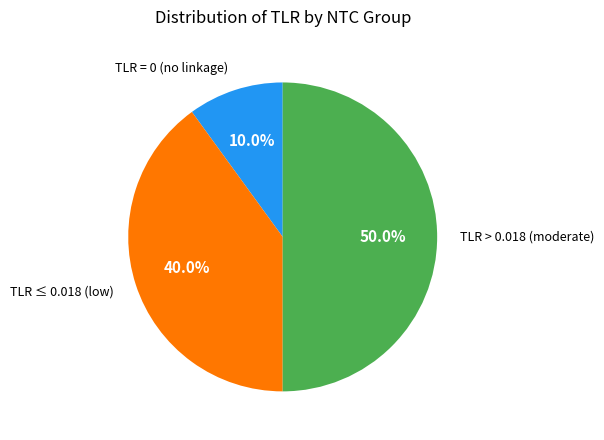

How many slices are in this pie chart?

3